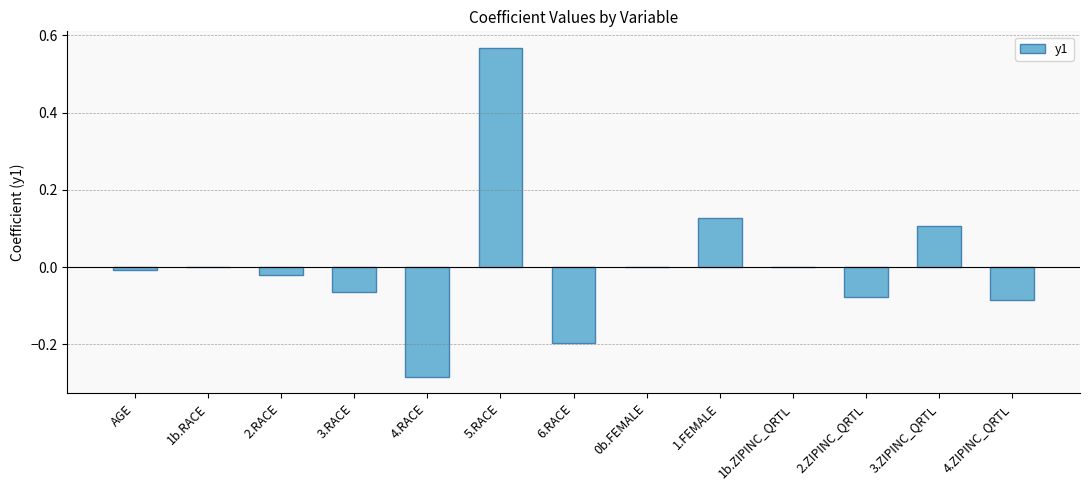

At which category does the chart reach its peak across all series?

5.RACE